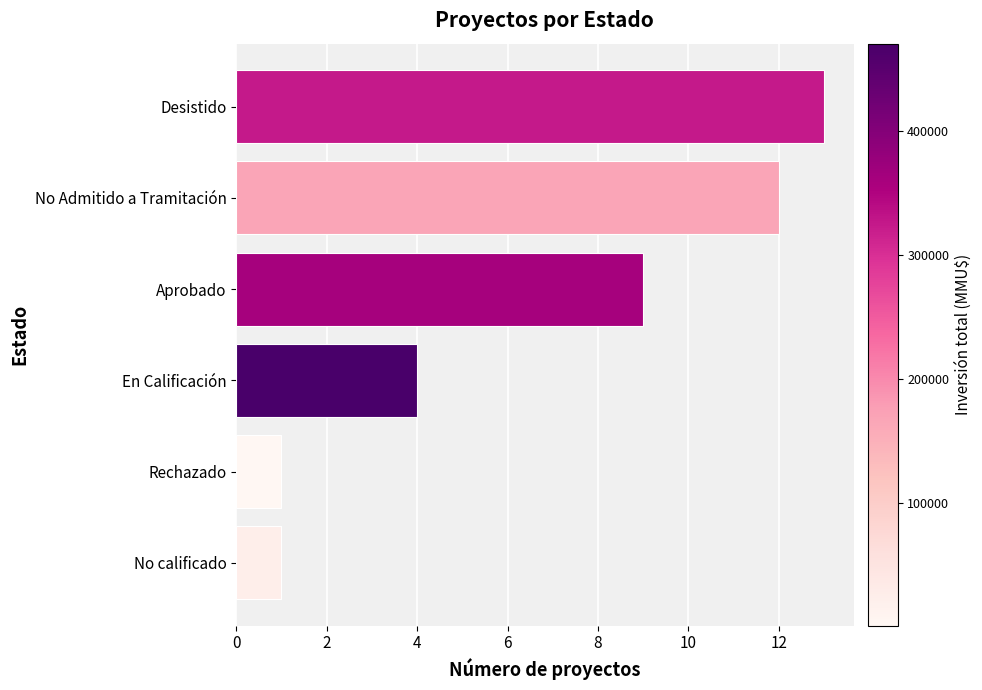

The chart shows a value of 2 at En Calificación. True or false?

False